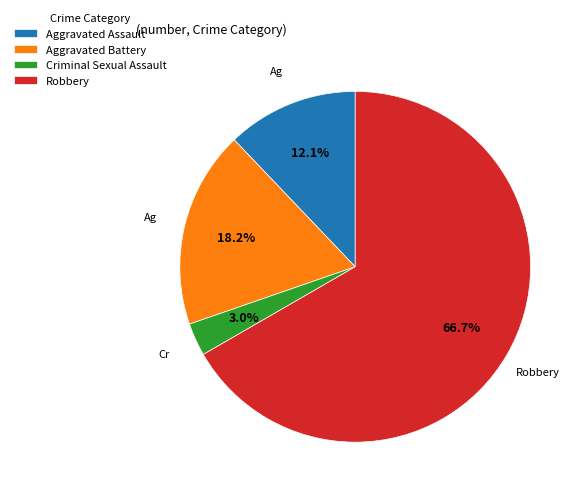

Which category has the biggest portion of the pie?

Robbery